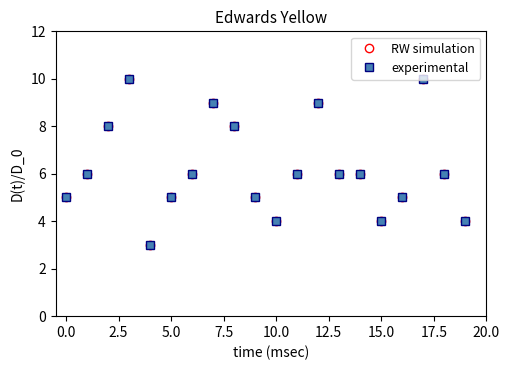

How many experimental values are between 5 and 8?

12